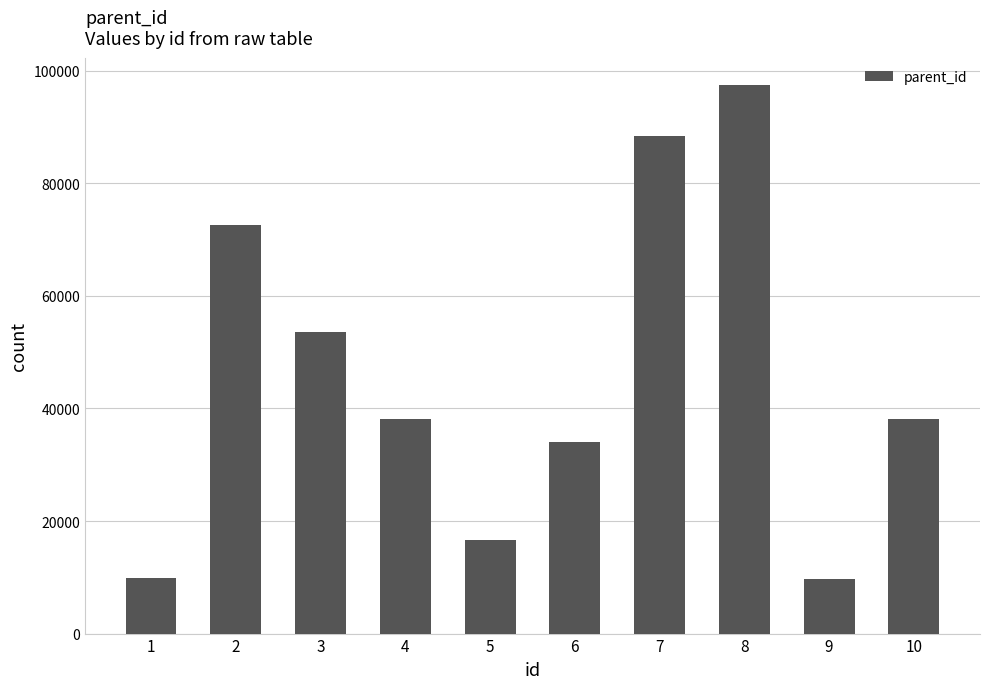

What is the maximum value shown in the chart?

97458